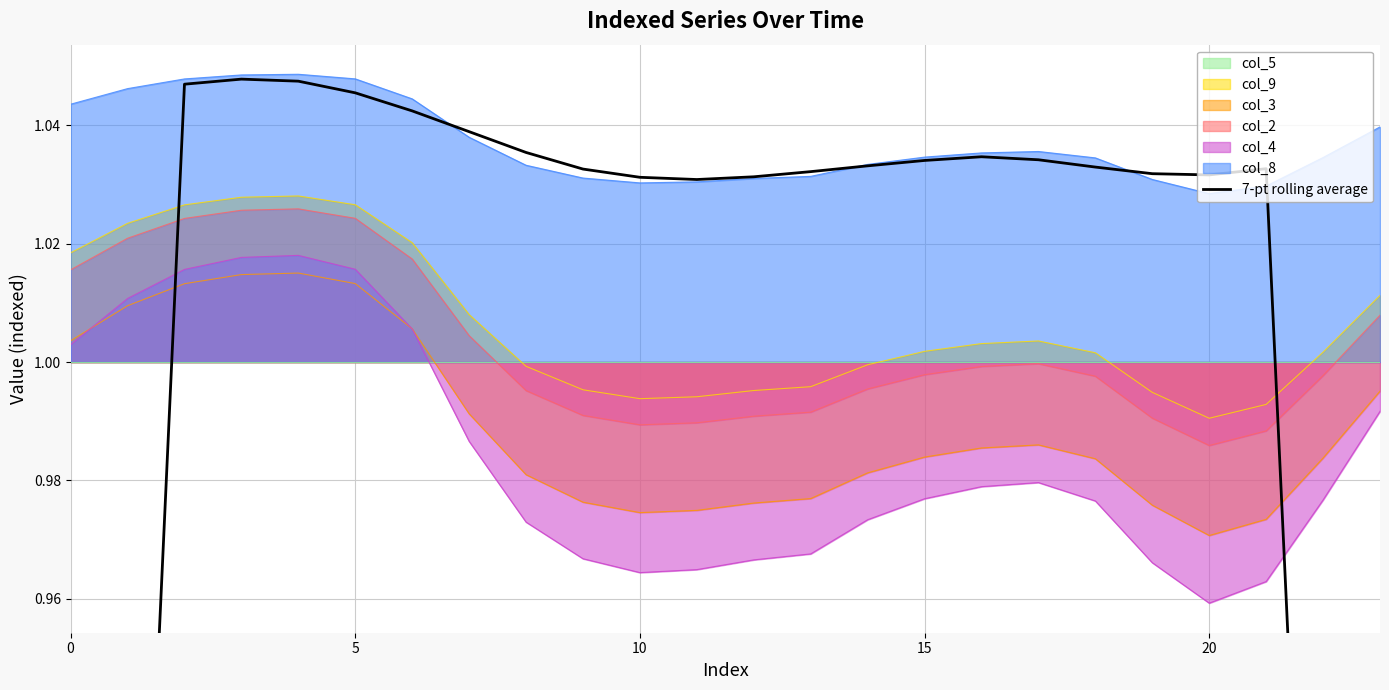

What is the difference between the maximum and minimum values?

0.4